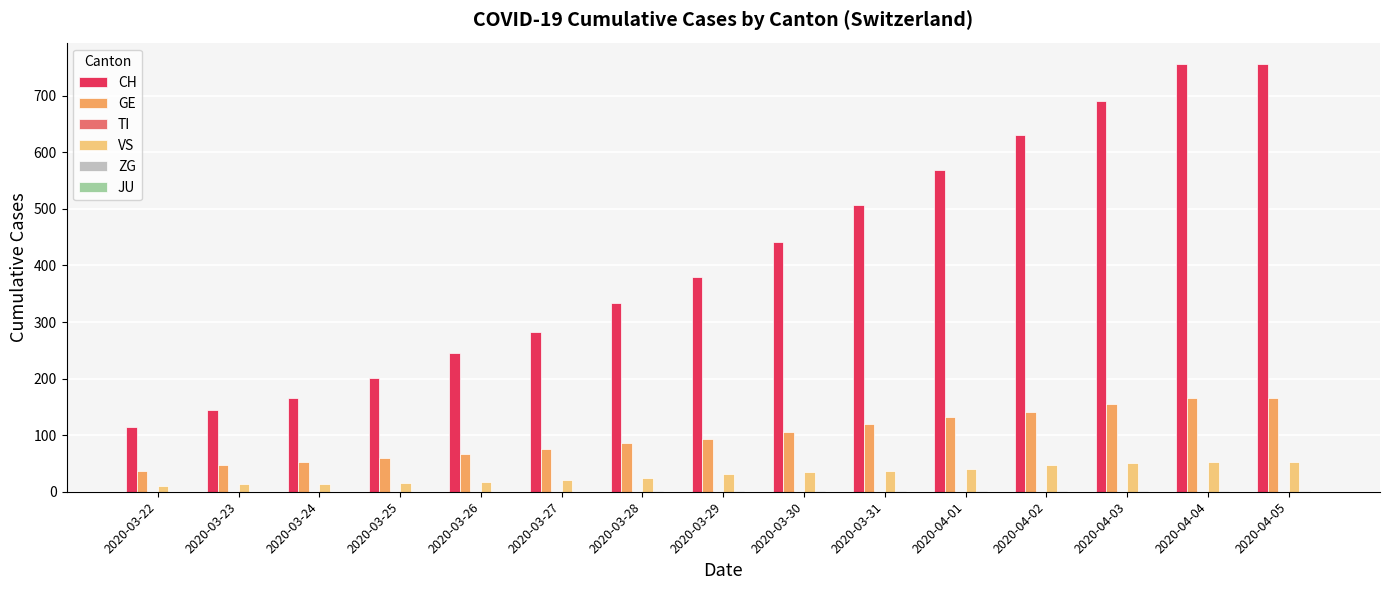

How many groups of bars are there?

15